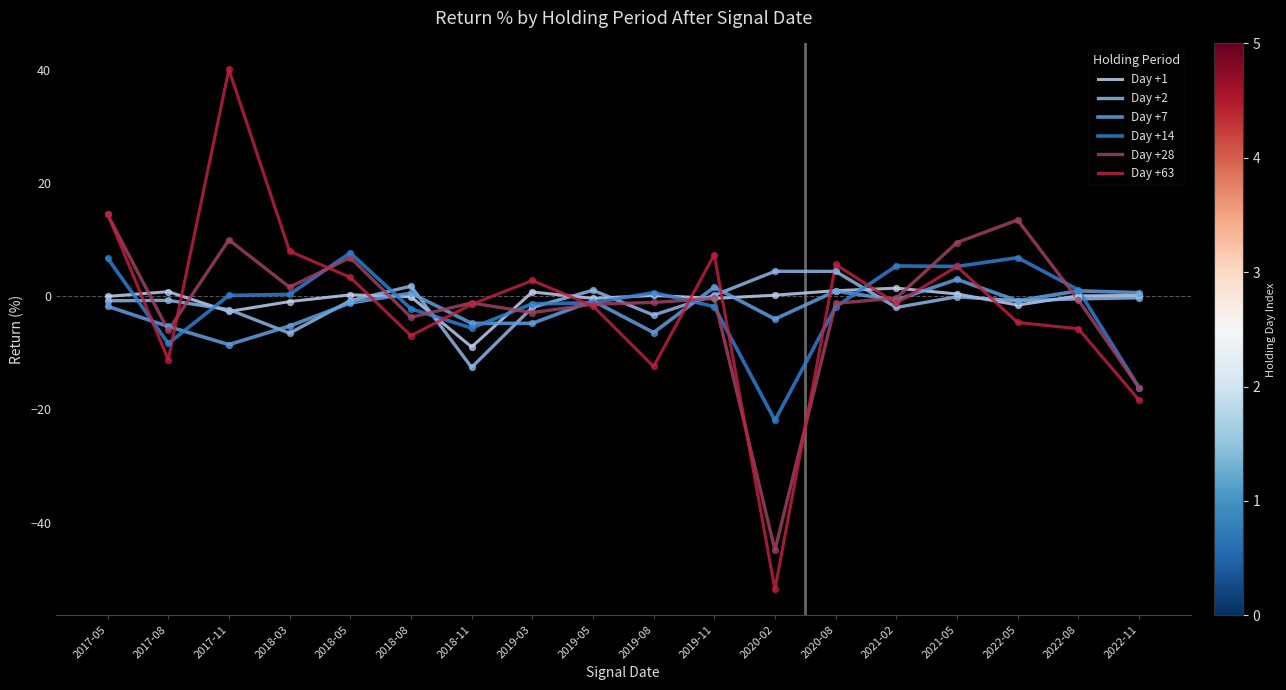

Which series has the largest range (max minus min)?

Day +63